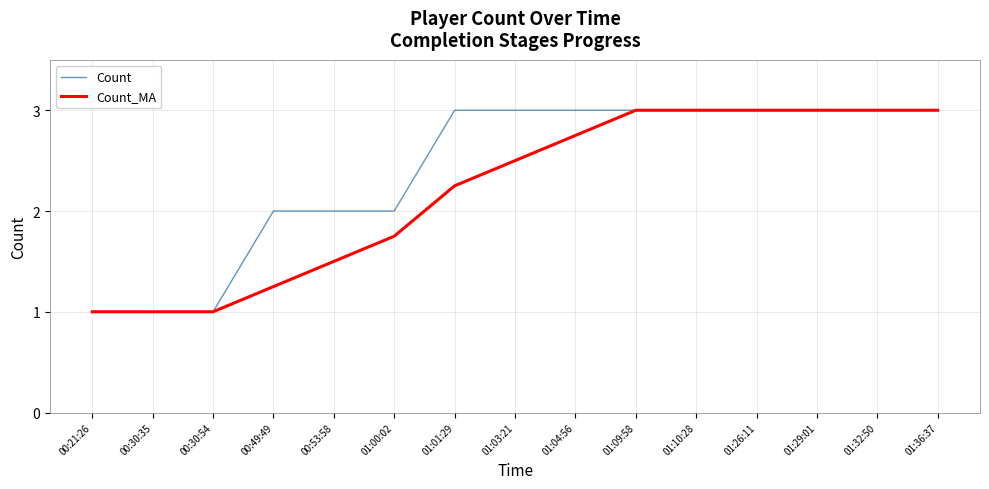

What are all the series names shown in the legend?

Count, Count_MA